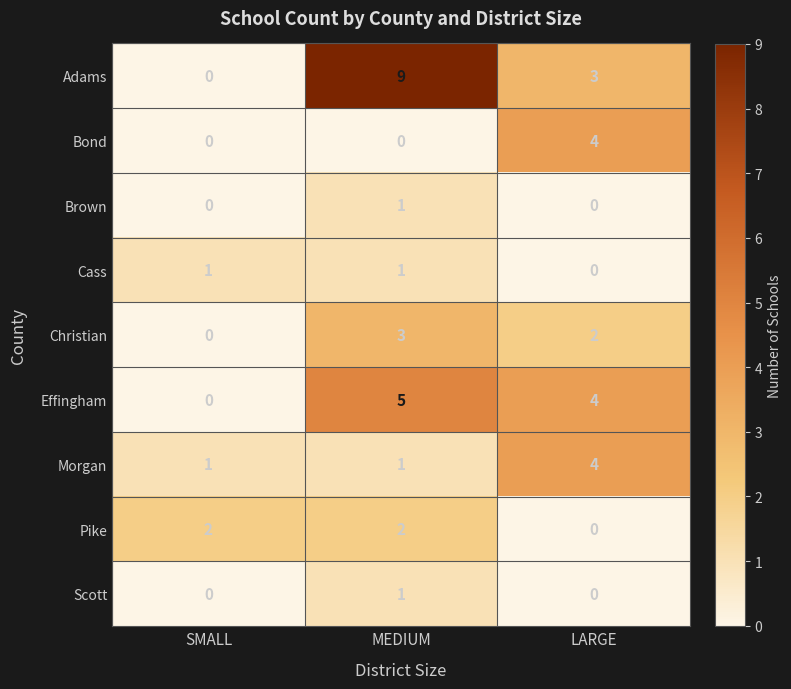

Which series has the widest spread of values?

Adams